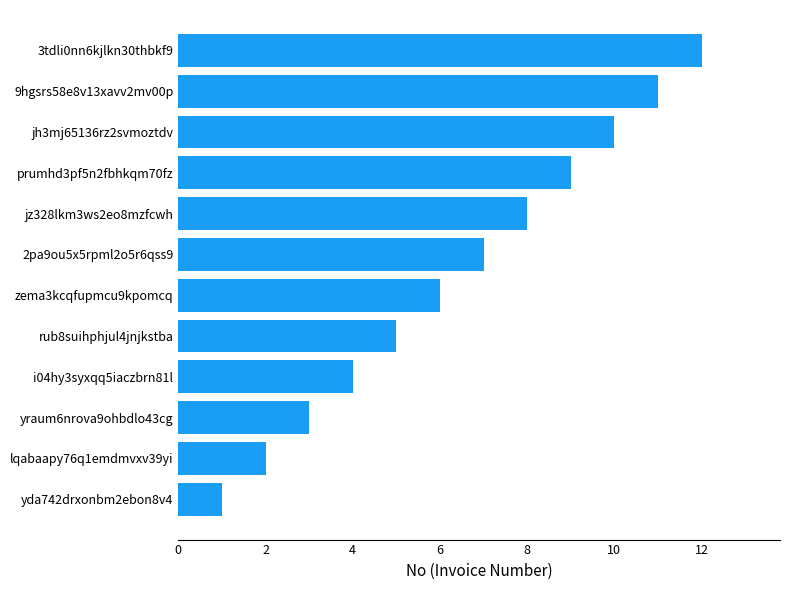

How many series are shown in this chart?

1